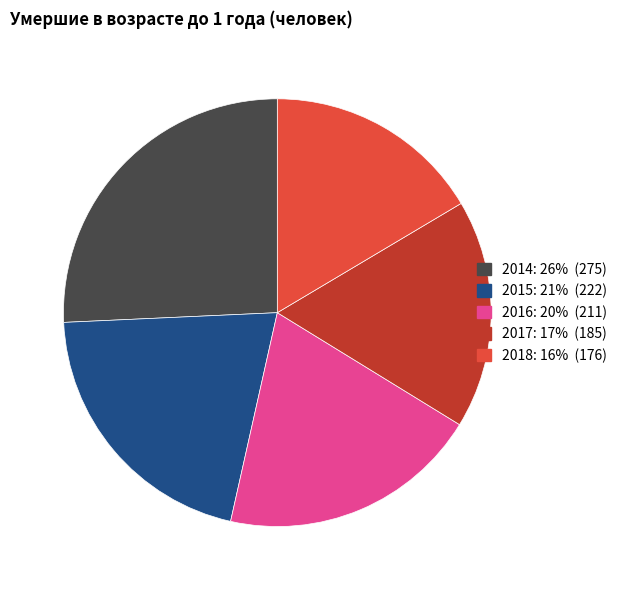

Is it true that 2016 is 33% of the pie?

False